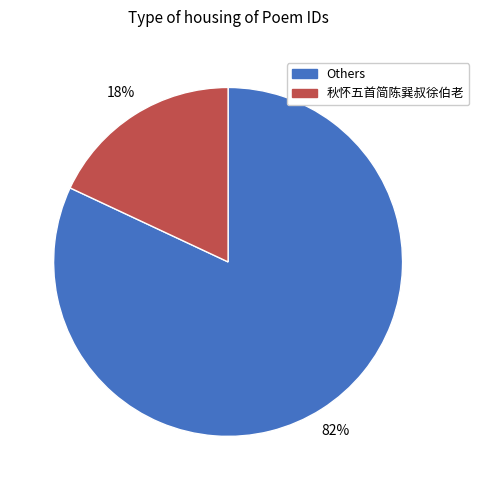

Is there any slice that represents more than half of the pie?

Yes